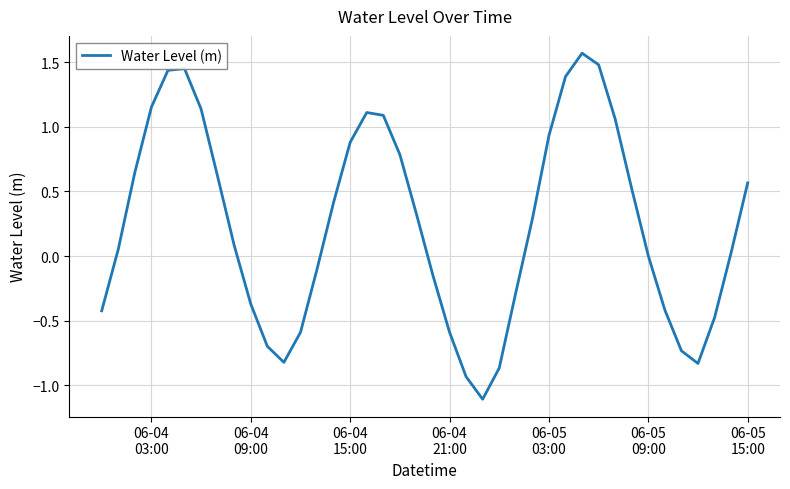

What is the smallest value displayed?

-1.1